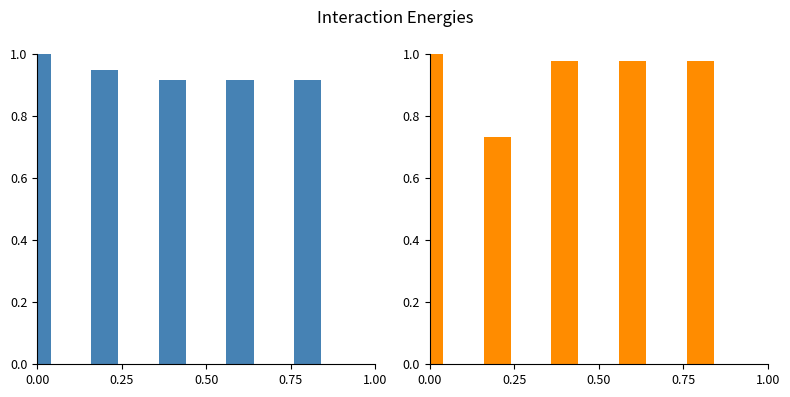

What is the maximum value for Int En?

1.0